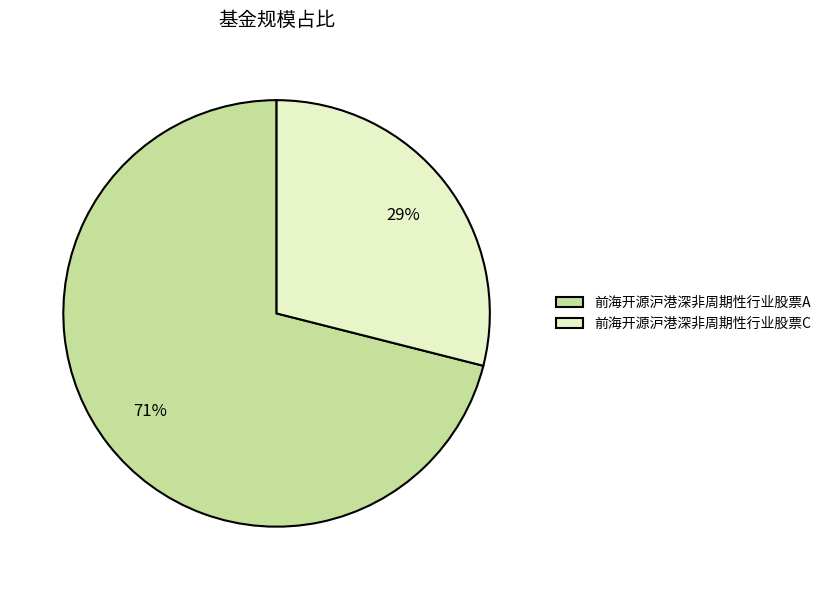

To the nearest percent, what percentage of the pie is 前海开源沪港深非周期性行业股票C?

29%